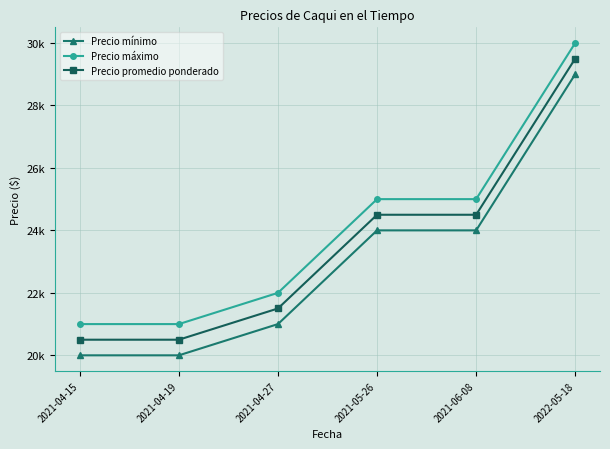

What is the difference between the maximum and minimum values in the Precio promedio ponderado series?

9000